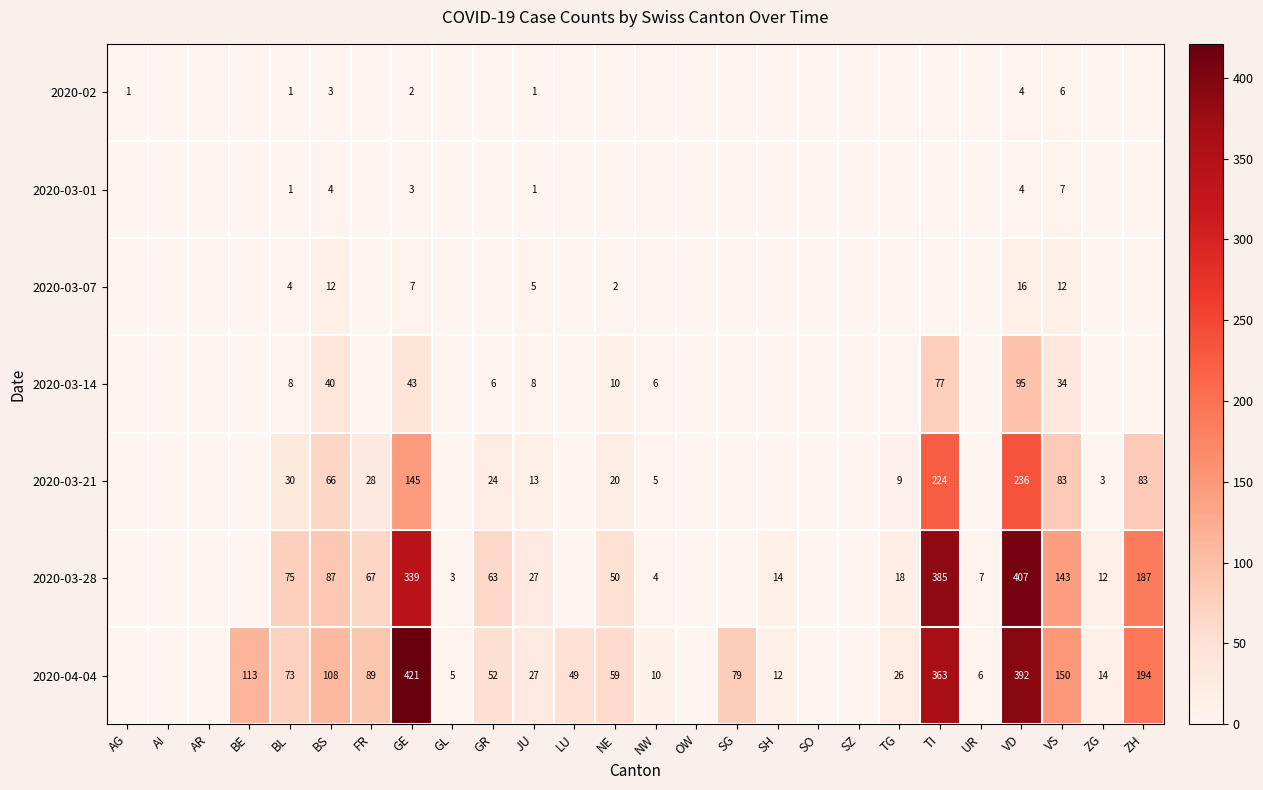

True or false: 2020-04-04 has a value of 10 at NW.

True